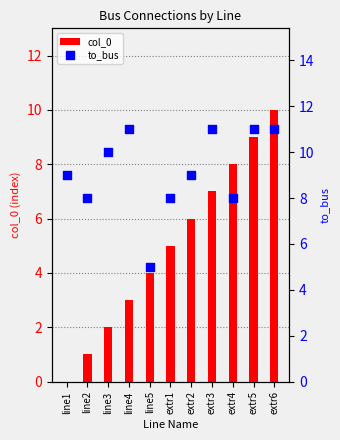

At how many categories does at least one series exceed 1?

11